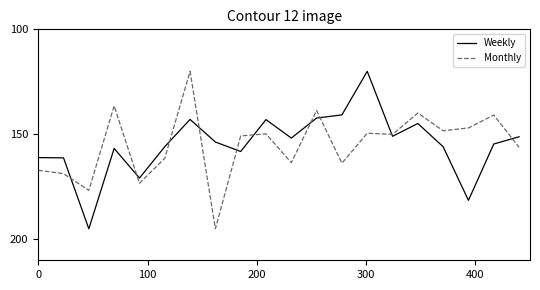

At how many categories does at least one series exceed 178?

3